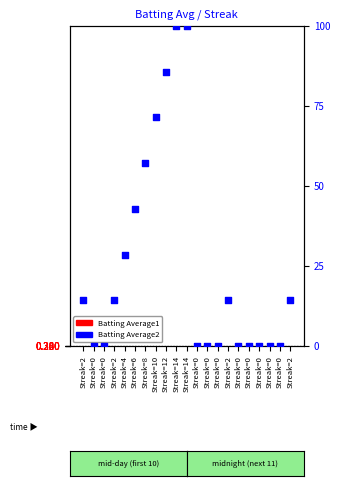

Which series contains the highest Y value?

Batting Average2